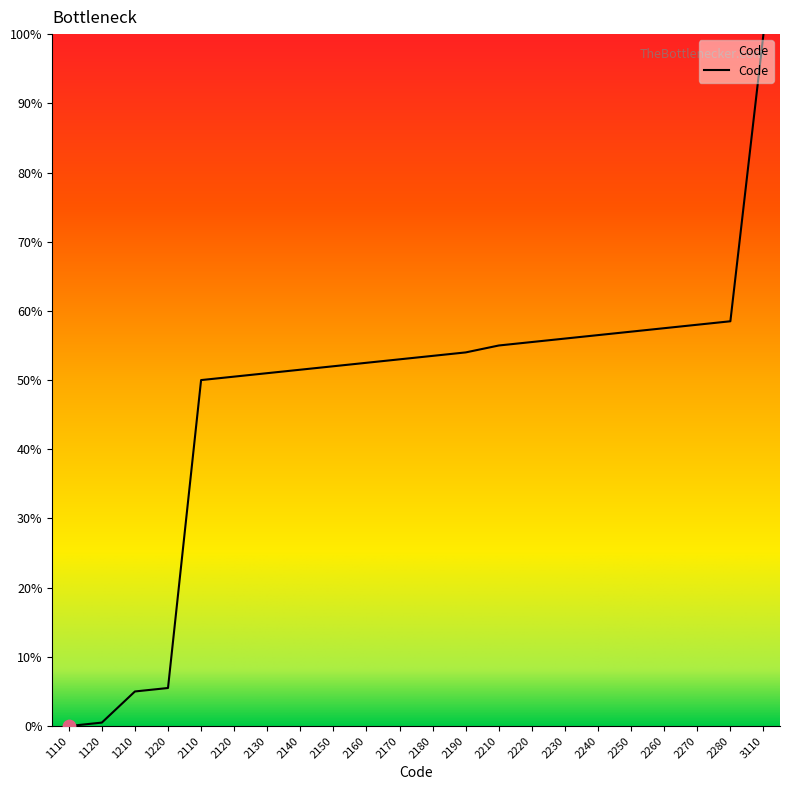

What is the ratio of the value at 2230 to the value at 2240?

1.0